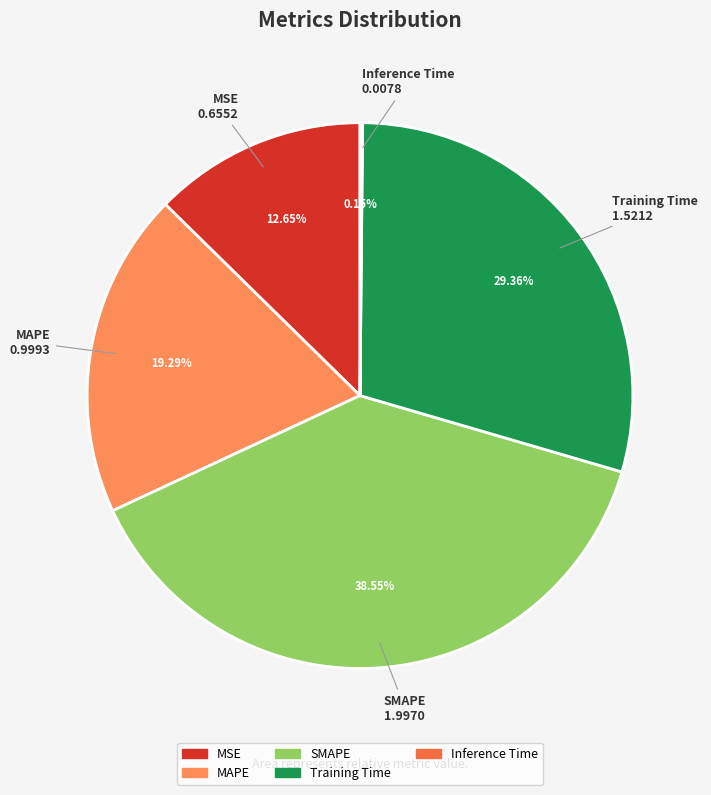

What is the largest slice in the pie chart?

SMAPE